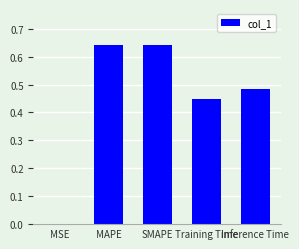

The value at SMAPE is 0.9. True or false?

False